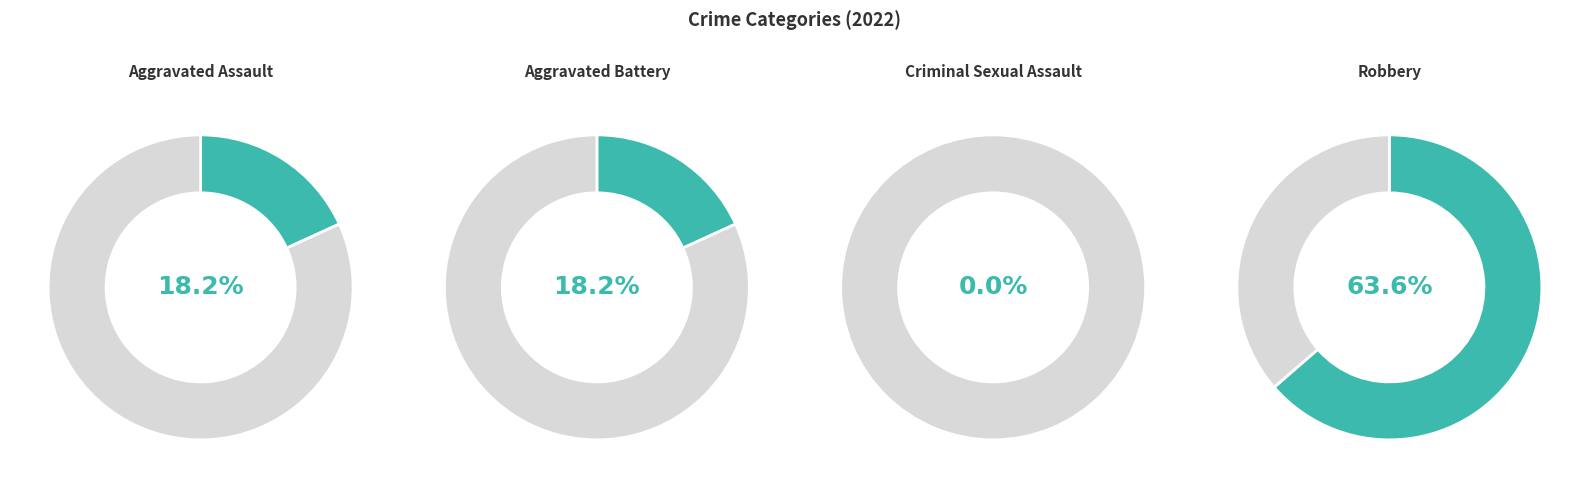

What percentage is the Robbery slice, to the nearest percent?

64%